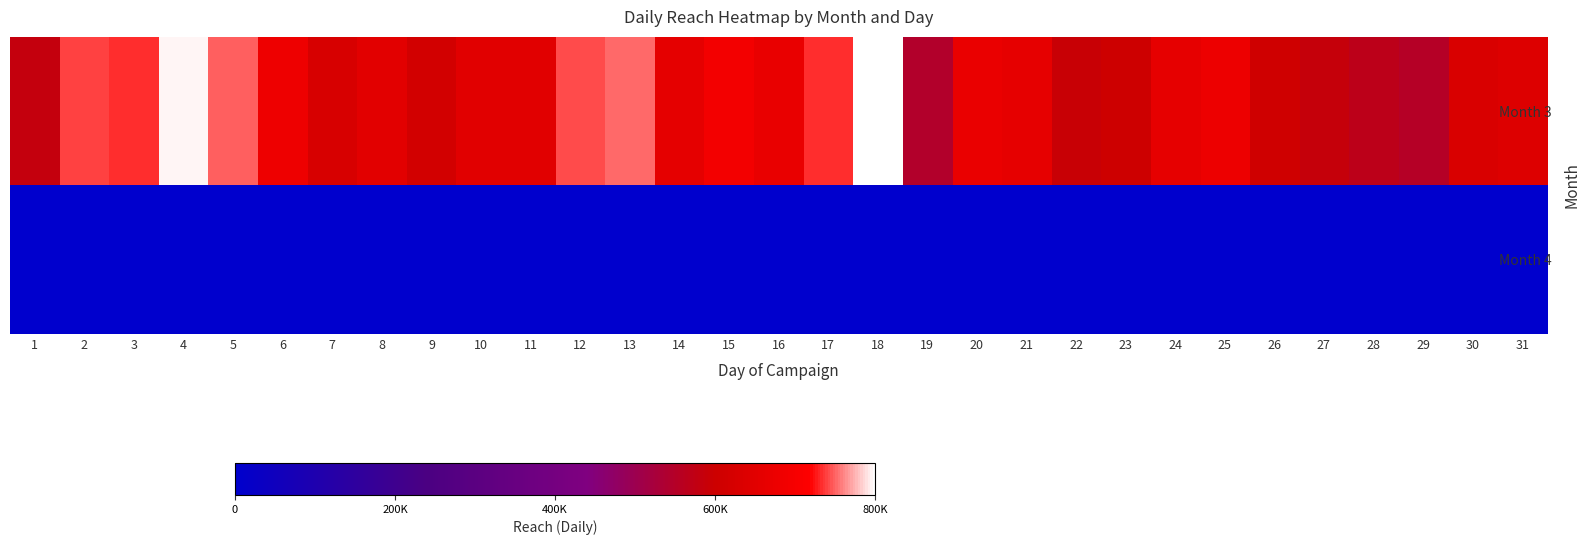

List the series in order of their overall mean, highest first.

Month 3, Month 4